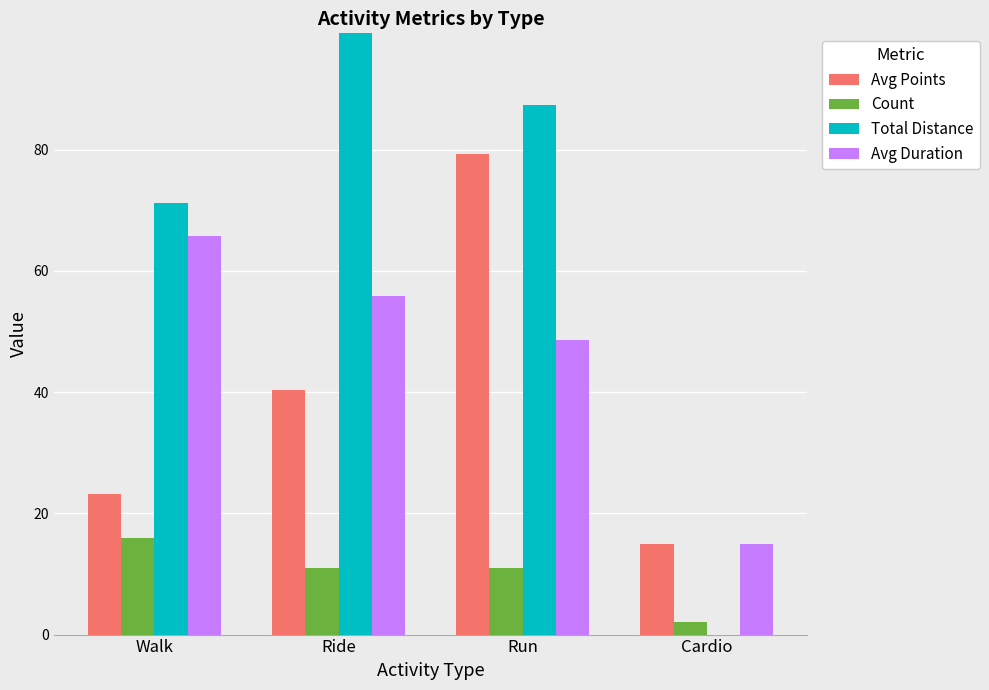

Reading left to right, transcribe all the data shown in this chart.

Avg Points: 23.2	40.4	79.3	15.0
Count: 16.0	11.0	11.0	2.0
Total Distance: 71.2	170.9	87.3	0.0
Avg Duration: 65.8	55.9	48.5	15.0